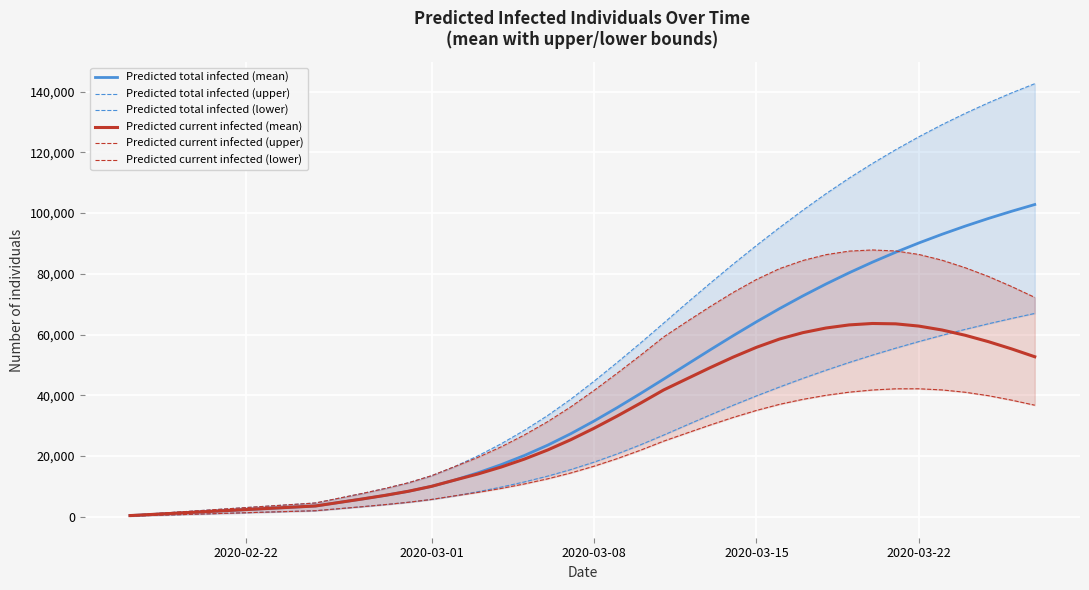

True or false: Predicted total infected (upper) and Predicted total infected (lower) cross at least once.

False